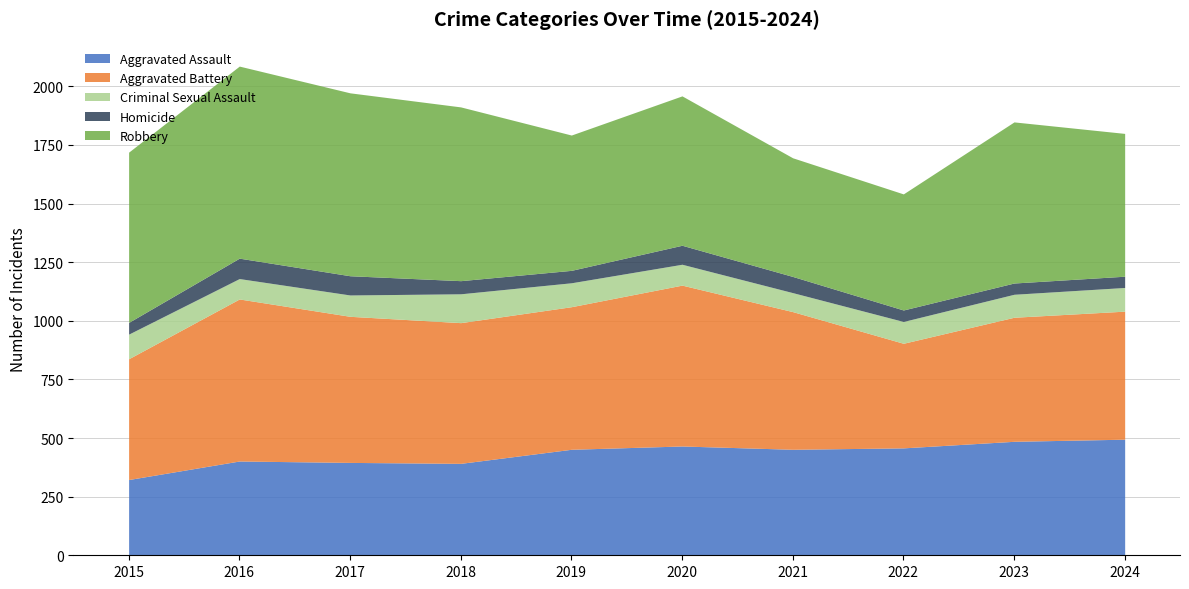

What is the smallest value displayed?

48